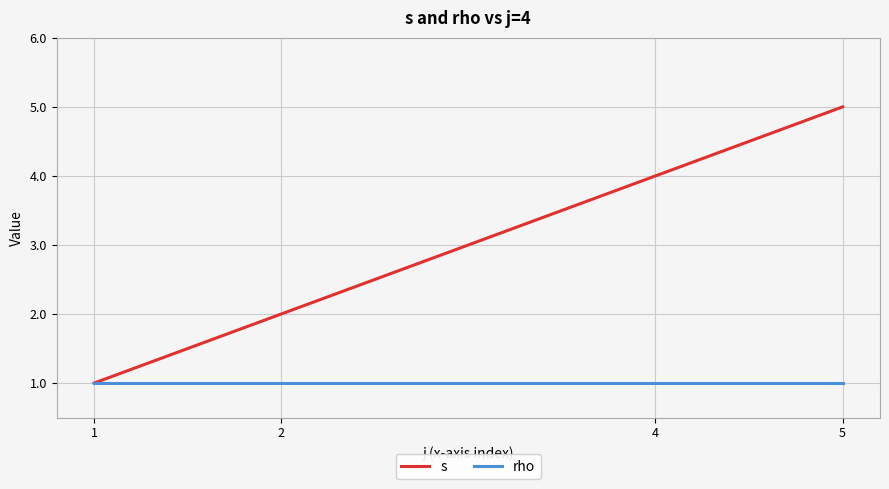

What is the difference between the s values at 5 and 1?

4